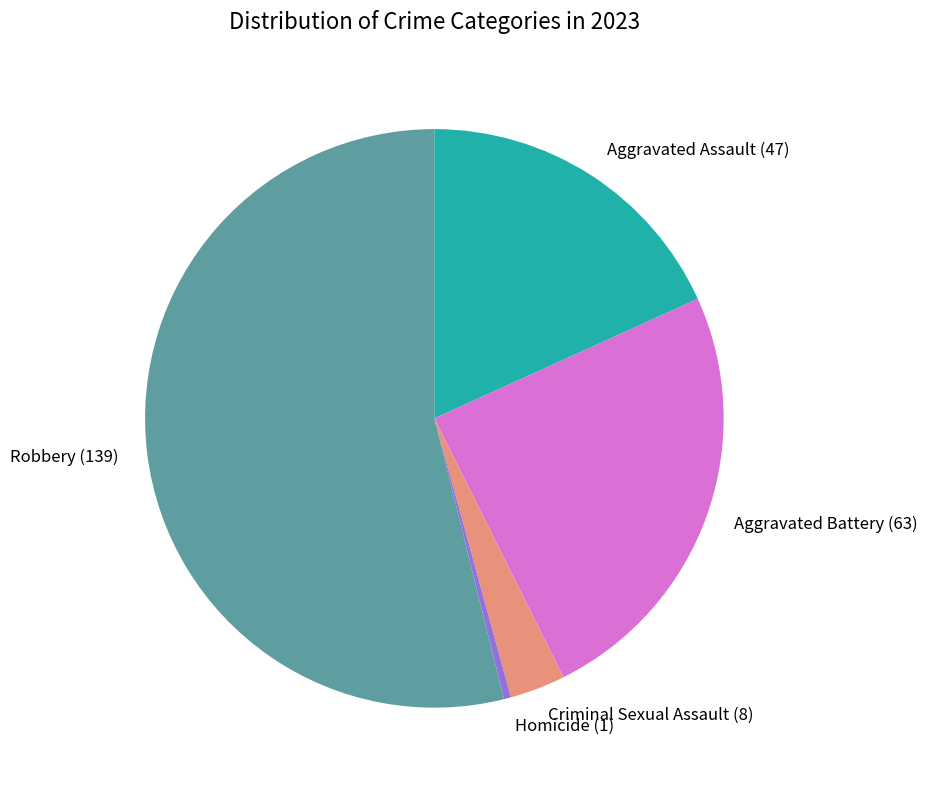

What is the largest slice in the pie chart?

Robbery